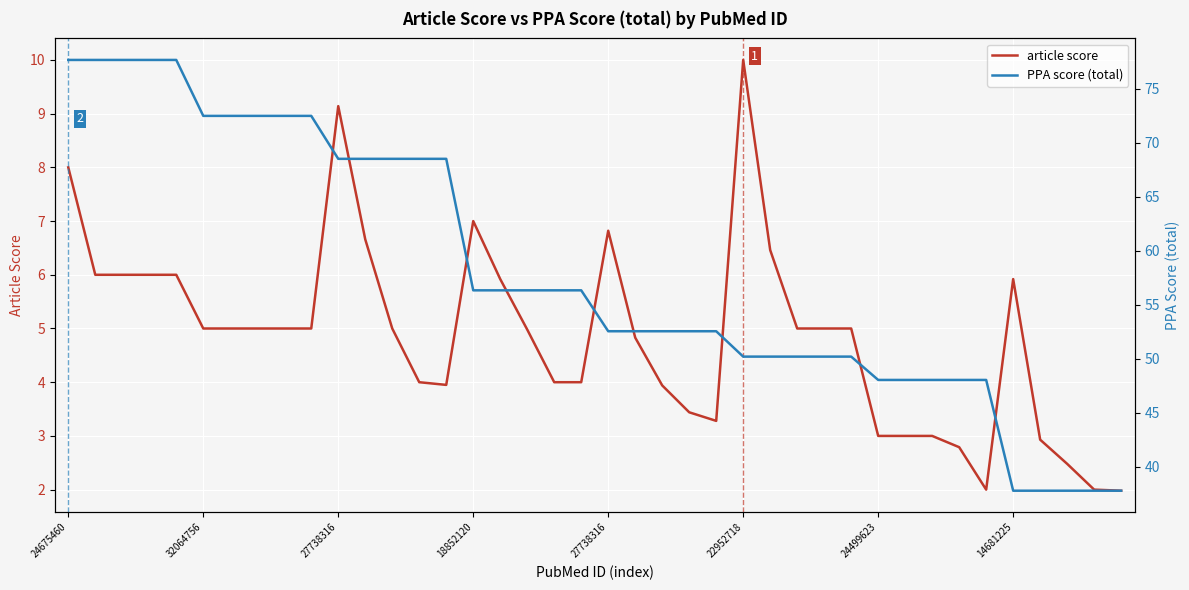

Reading left to right, what are all the values shown in this chart?

article score: 8.0	6.0	6.0	6.0	6.0	5.0	5.0	5.0	5.0	5.0	9.1	6.7	5.0	4.0	4.0	7.0	5.9	5.0	4.0	4.0	6.8	4.8	3.9	3.4	3.3	10.0	6.5	5.0	5.0	5.0	3.0	3.0	3.0	2.8	2.0	5.9	2.9	2.5	2.0	2.0
PPA score (total): 77.7	77.7	77.7	77.7	77.7	72.5	72.5	72.5	72.5	72.5	68.5	68.5	68.5	68.5	68.5	56.3	56.3	56.3	56.3	56.3	52.5	52.5	52.5	52.5	52.5	50.2	50.2	50.2	50.2	50.2	48.0	48.0	48.0	48.0	48.0	37.8	37.8	37.8	37.8	37.8